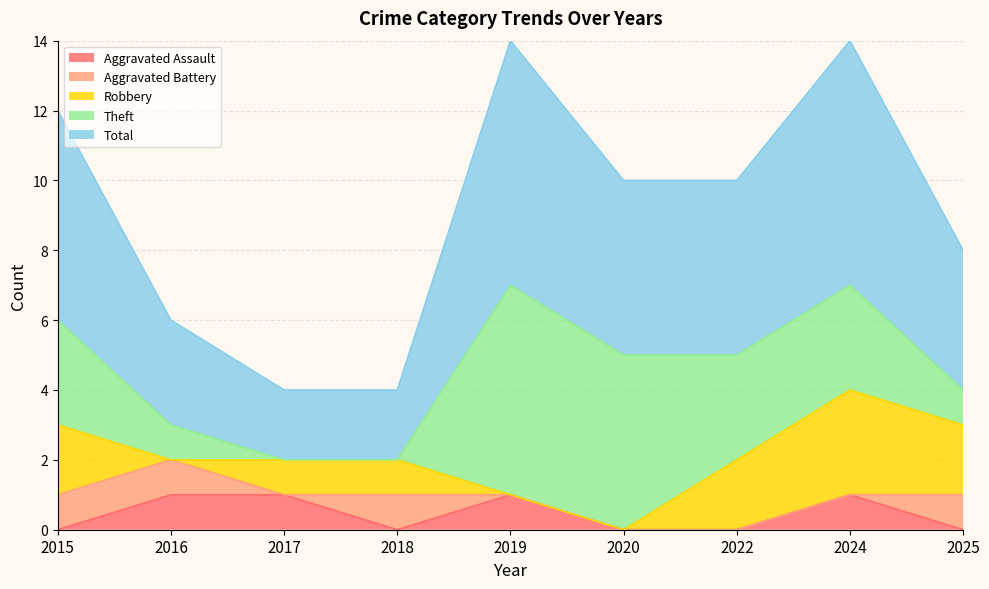

The value of Robbery at 2024 is 3. True or false?

True